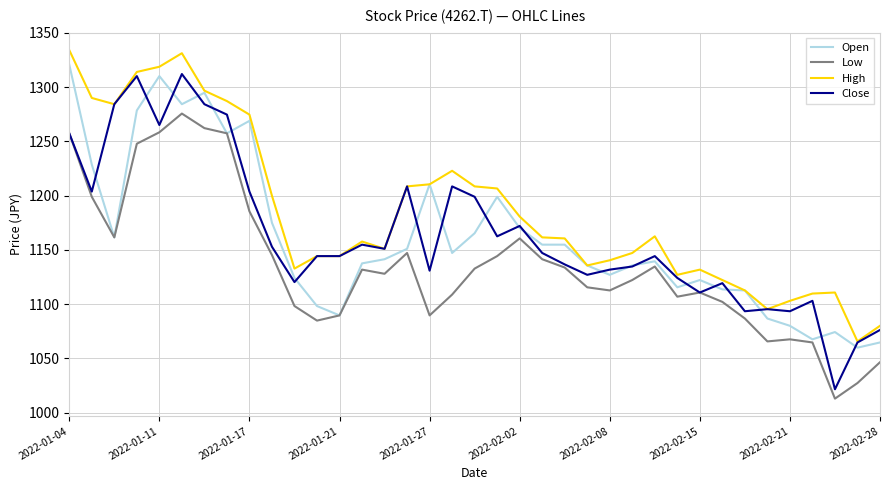

List the series in order of their peak value, highest first.

High, Open, Close, Low